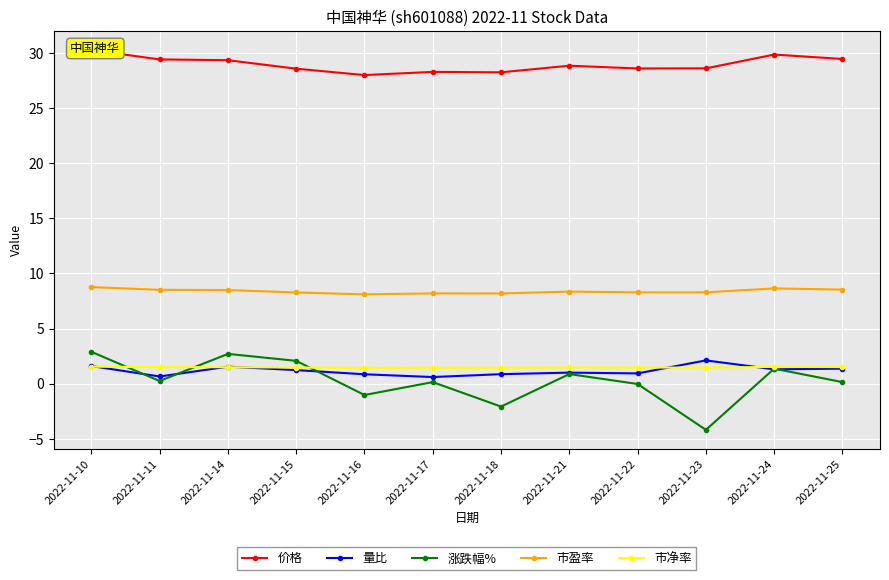

List the series in order of their peak value, lowest first.

市净率, 量比, 涨跌幅%, 市盈率, 价格